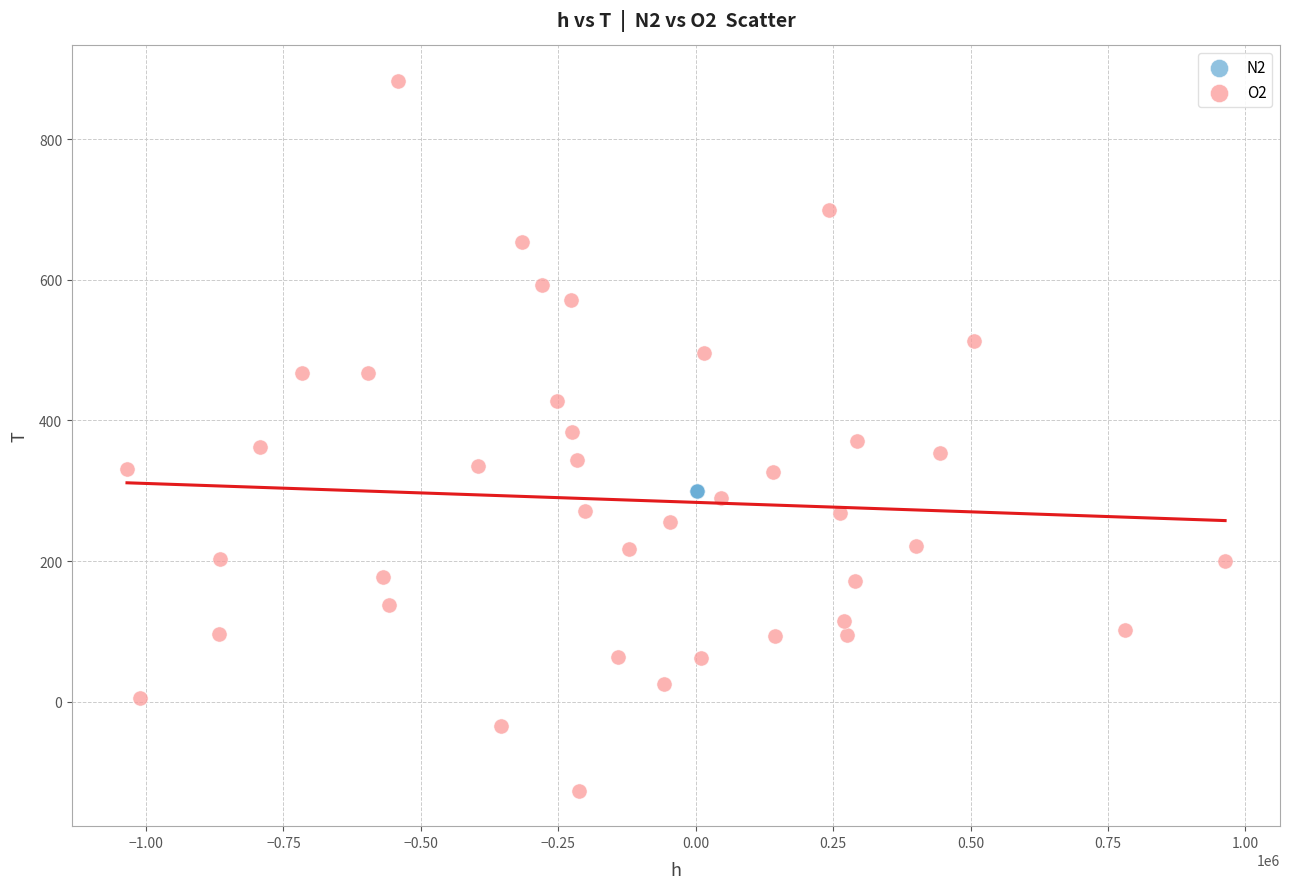

What are all the series names shown in the legend?

N2, O2